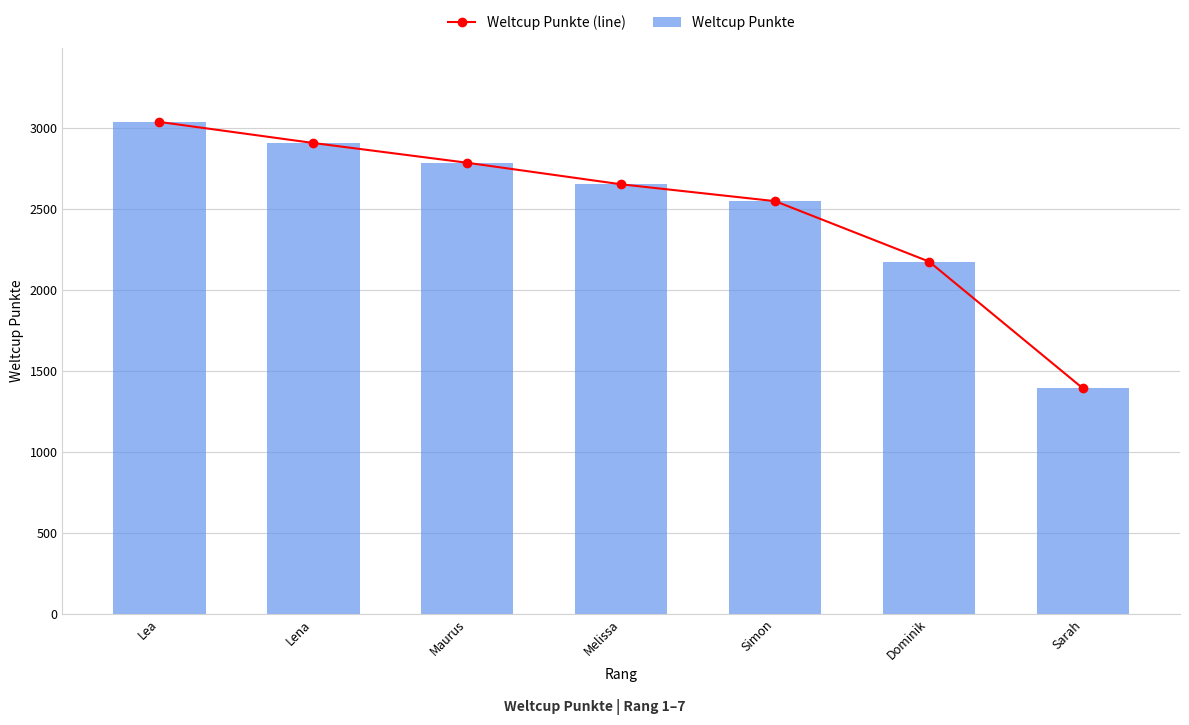

What is the smallest value displayed?

1390